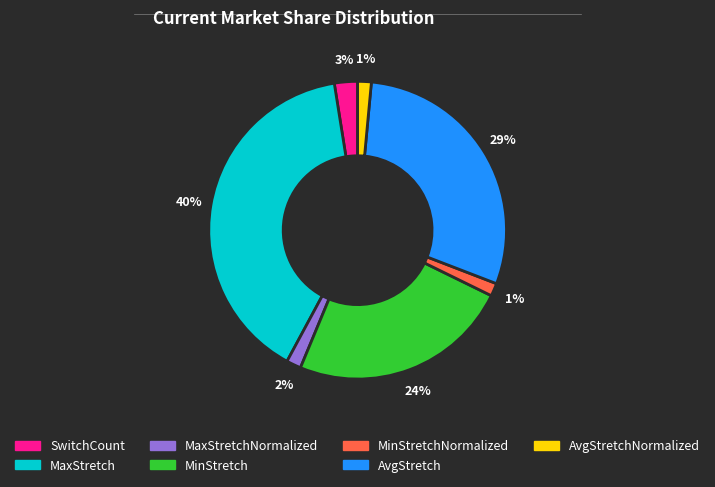

To the nearest percent, what is the average slice percentage?

14%